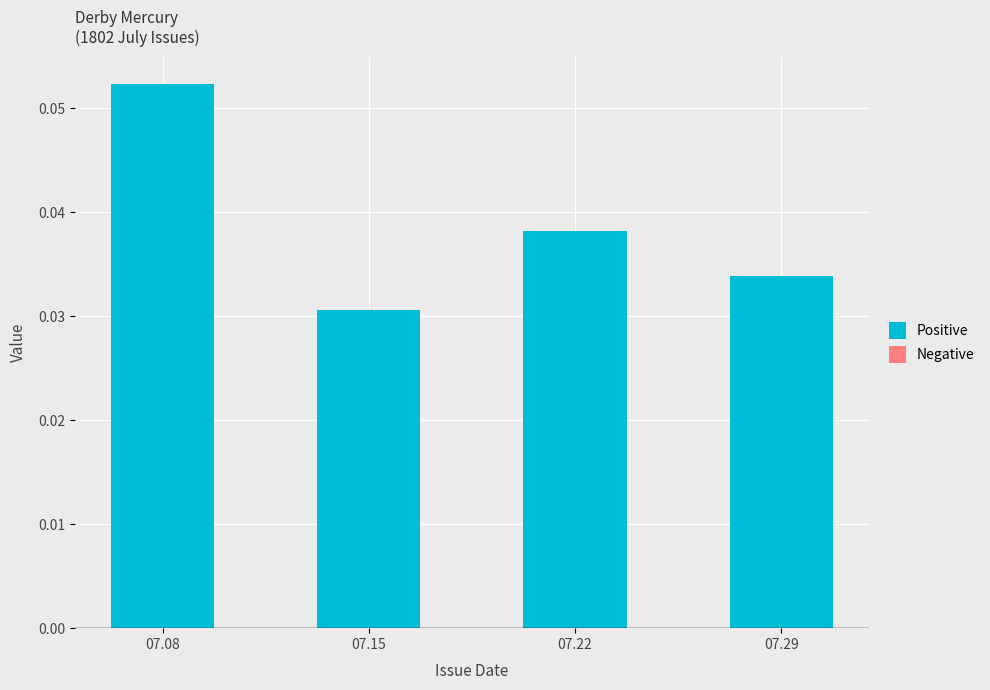

Which has a higher value, 07.15 or 07.08?

07.08